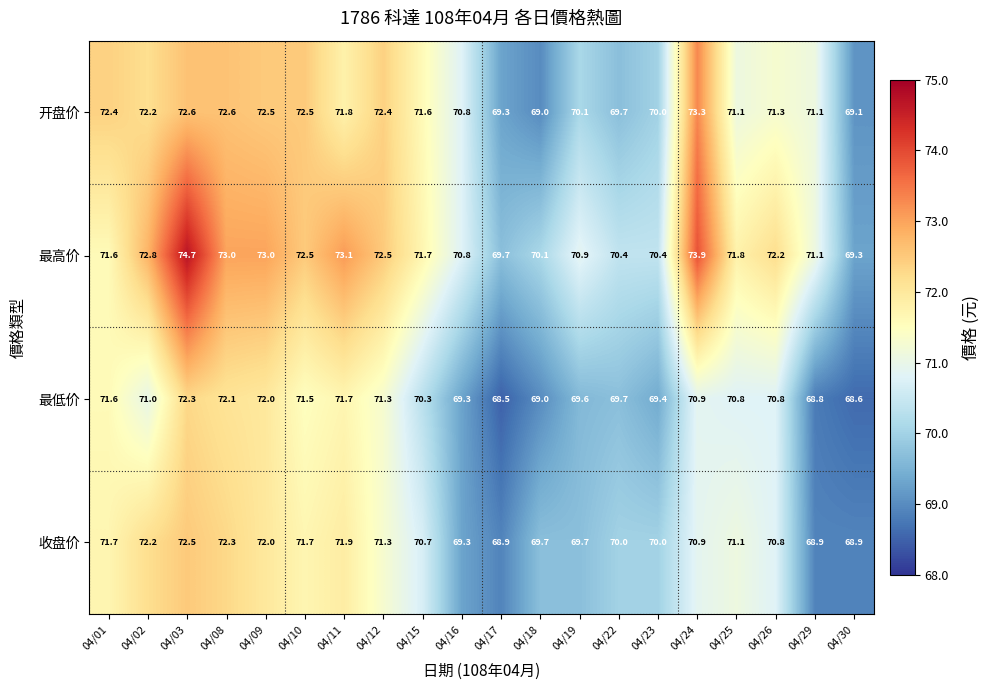

The 最低价 series shows 72.3 at 04/03. True or false?

True